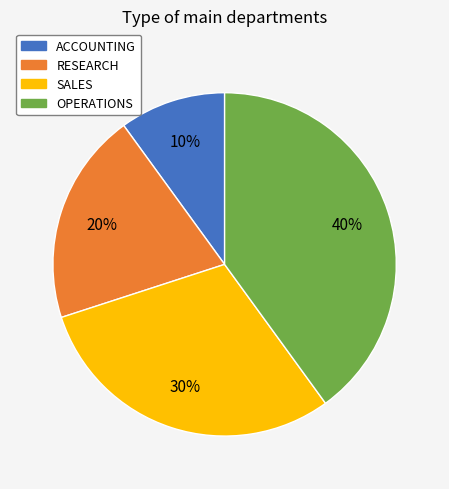

Is ACCOUNTING the majority of the pie?

No